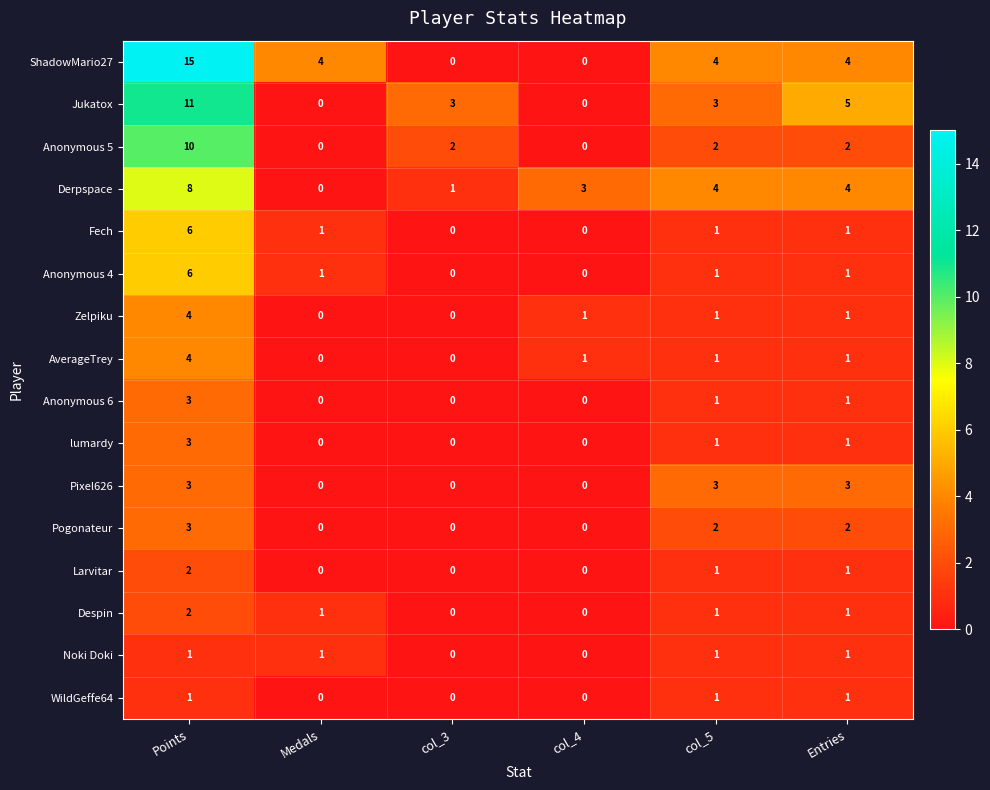

What is the maximum value shown in the chart?

15